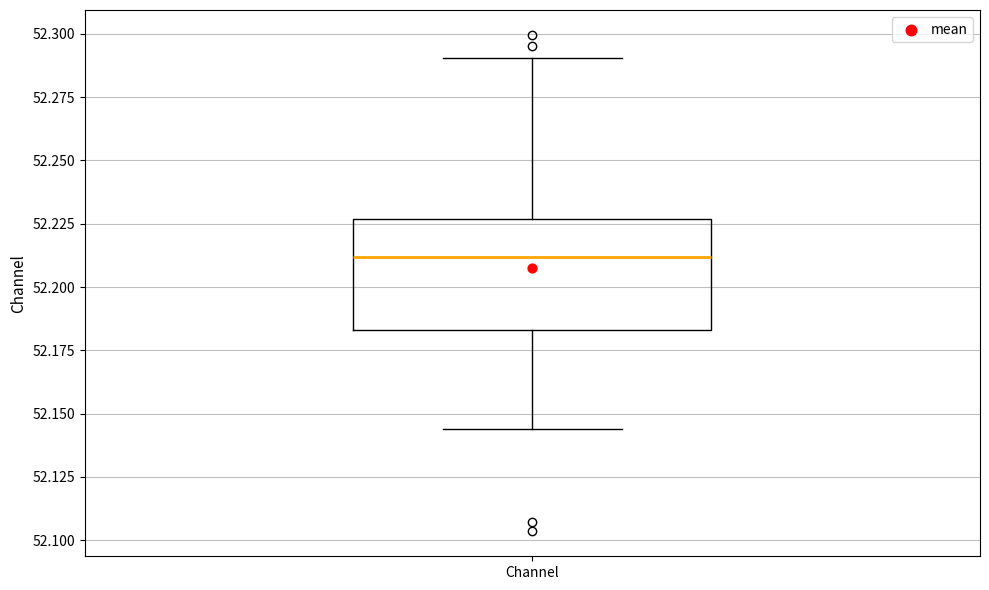

Transcribe this box plot: give where the median line is, the range the box spans, and where the two whiskers end, as read against the y-axis. The values are not printed on the chart, so give them approximately, as read against the axis.

median 52.210, box 52.185 to 52.225, whiskers 52.145 to 52.290